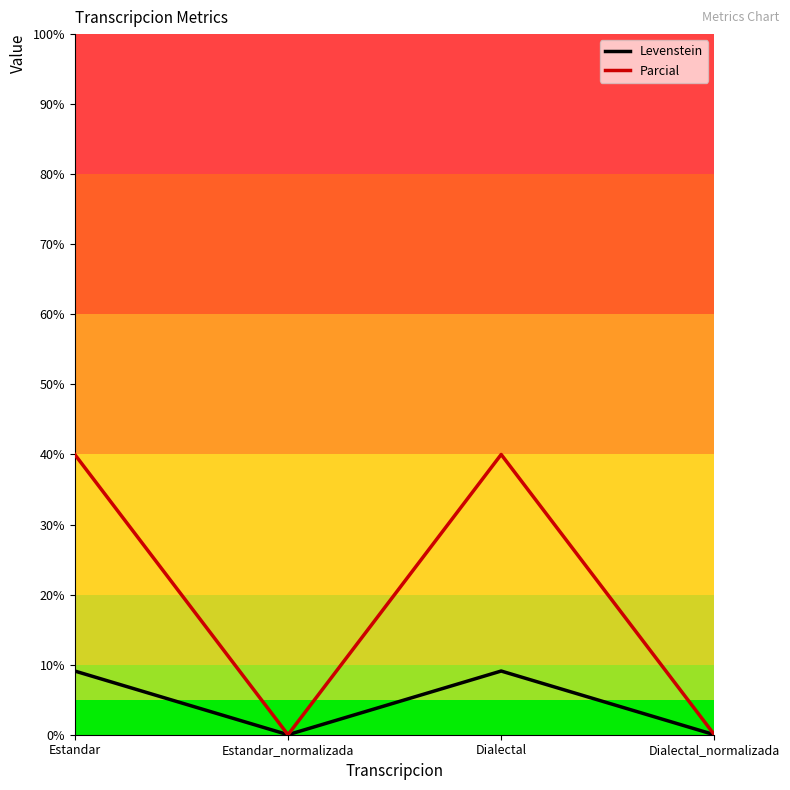

What is the maximum value shown in the chart?

40.0